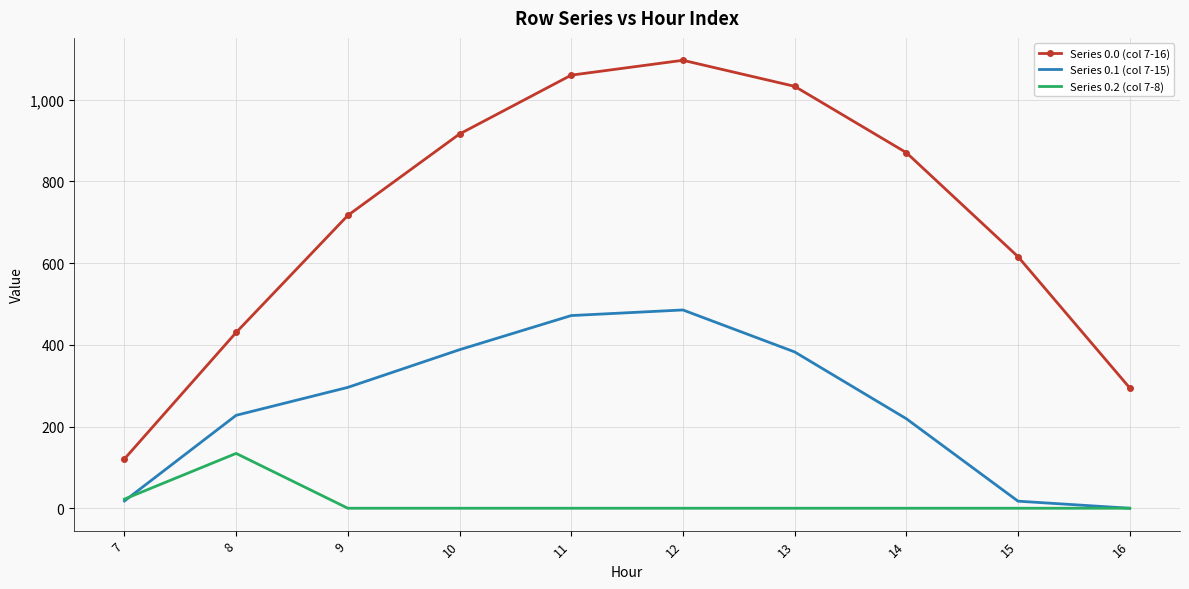

List the series in order of their overall mean, lowest first.

Series 0.2 (col 7-8), Series 0.1 (col 7-15), Series 0.0 (col 7-16)